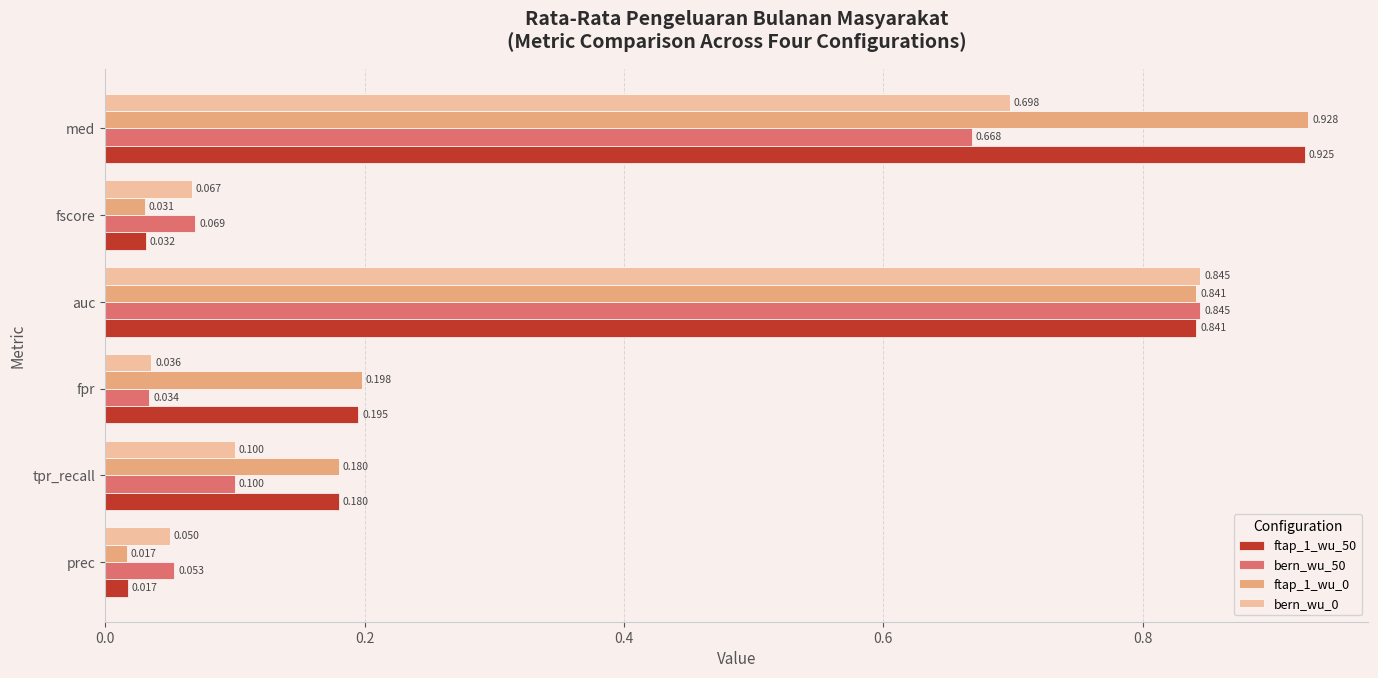

Where is bern_wu_50 nearest to the value 0?

fpr